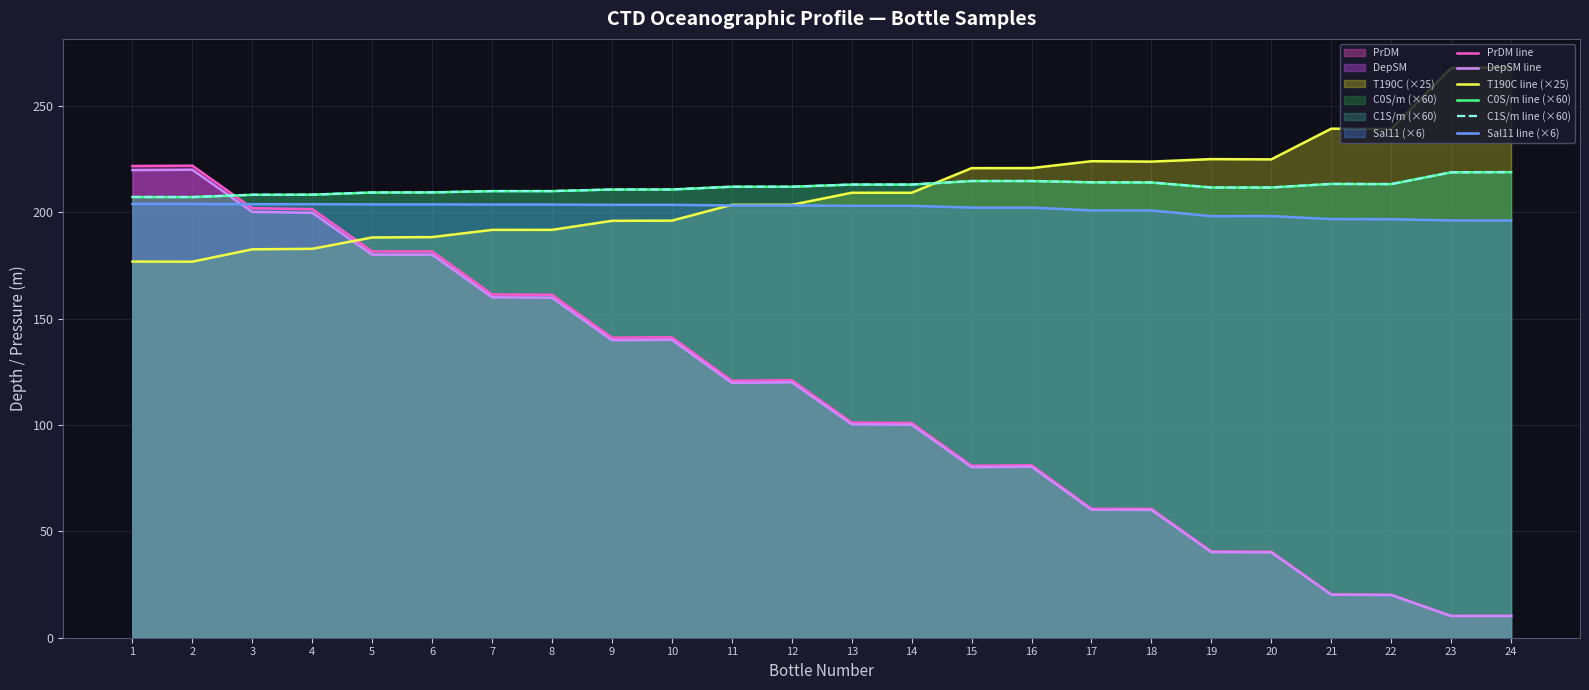

Does the chart have visible grid lines?

Yes